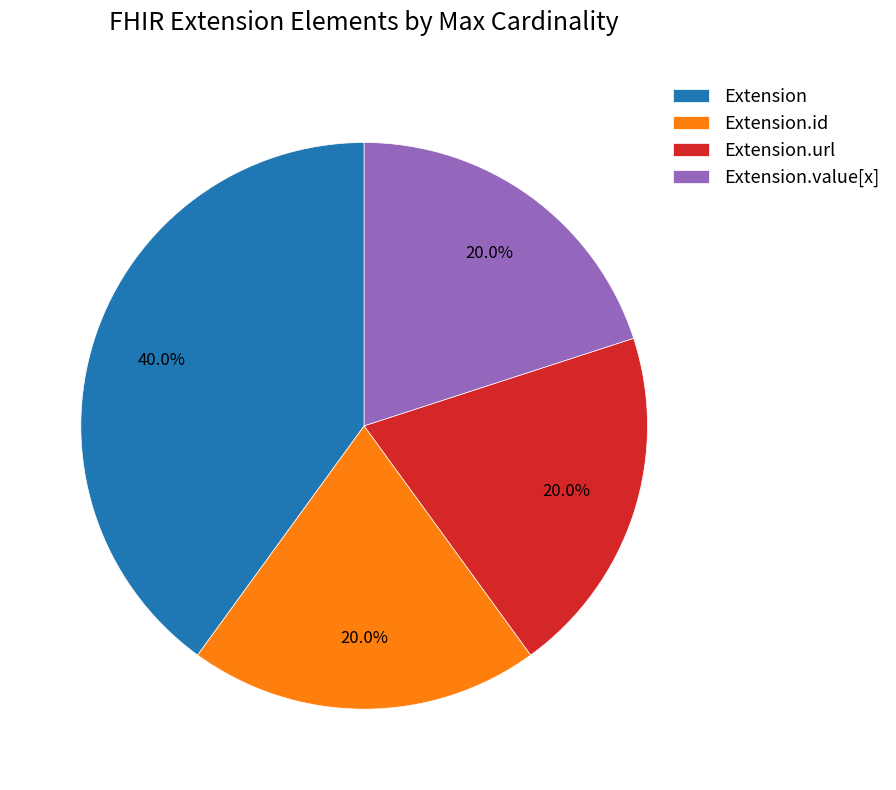

Which slice is the largest?

Extension